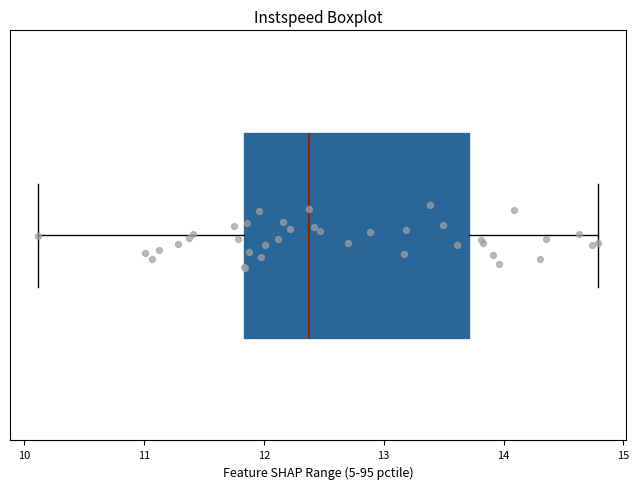

Read this box plot against the x-axis: the position of the median line, the range covered by the box, and the ends of both whiskers. The values are not printed on the chart, so give them approximately, as read against the axis.

median 12.4, box 11.8 to 13.7, whiskers 10.1 to 14.8